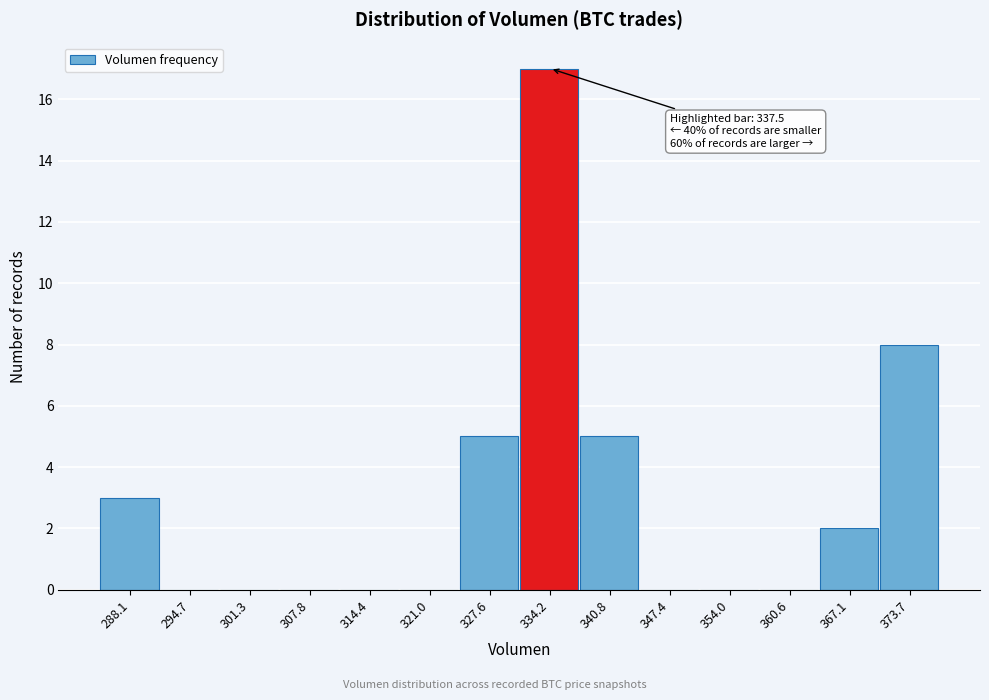

Reading left to right, list all the values displayed in this chart.

288.1=3	294.7=0	301.3=0	307.8=0	314.4=0	321.0=0	327.6=5	334.2=17	340.8=5	347.4=0	354.0=0	360.6=0	367.1=2	373.7=8